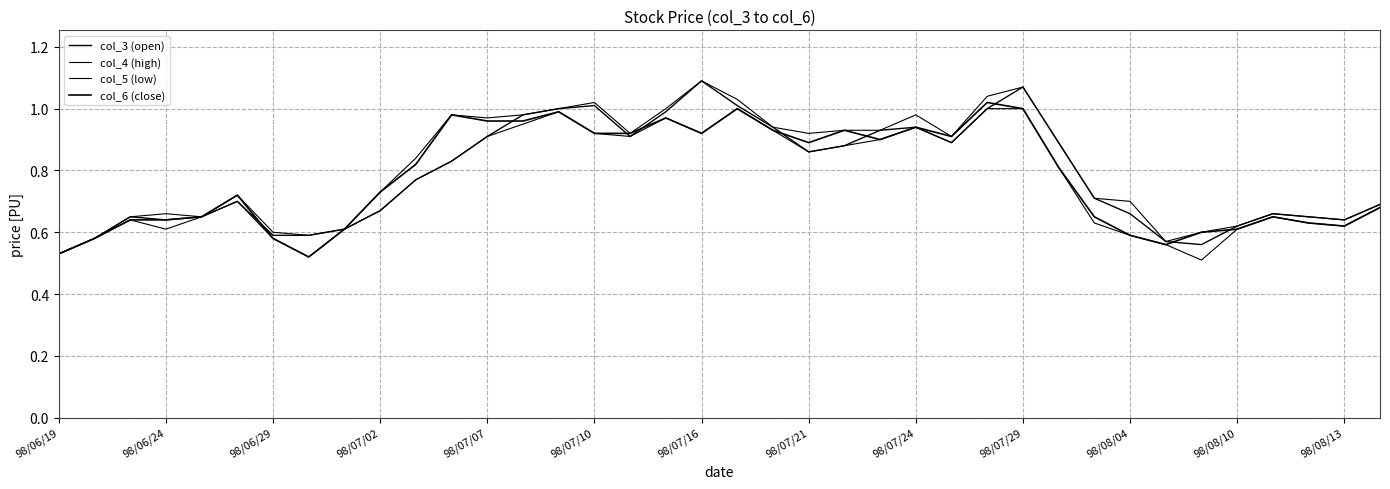

Does the chart display data point markers on the line(s)?

No